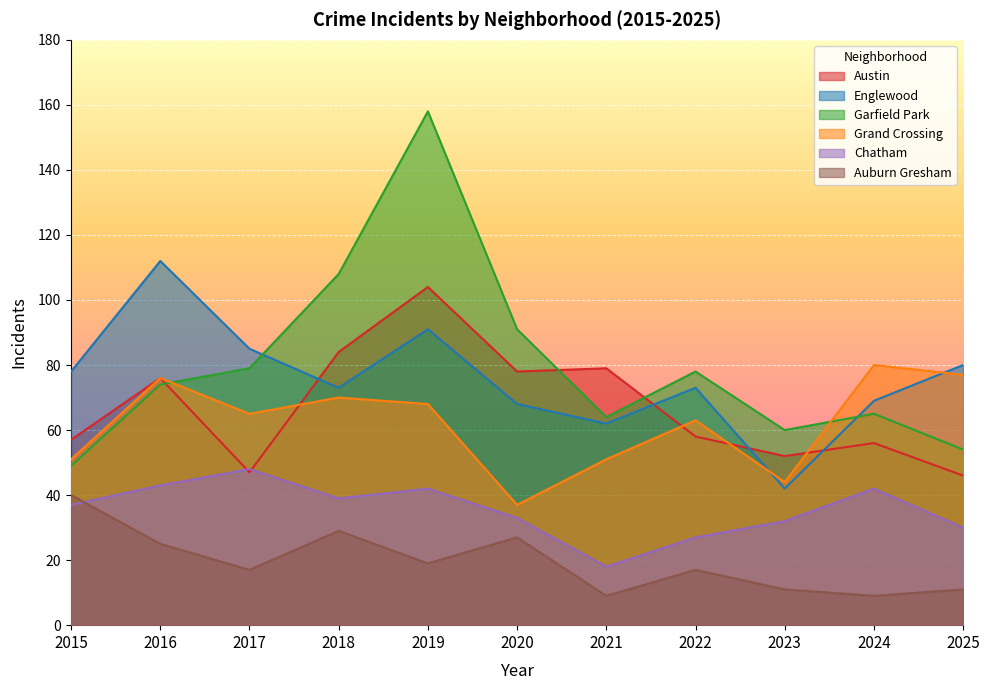

What is the difference between the maximum and second lowest values in the Grand Crossing series?

36